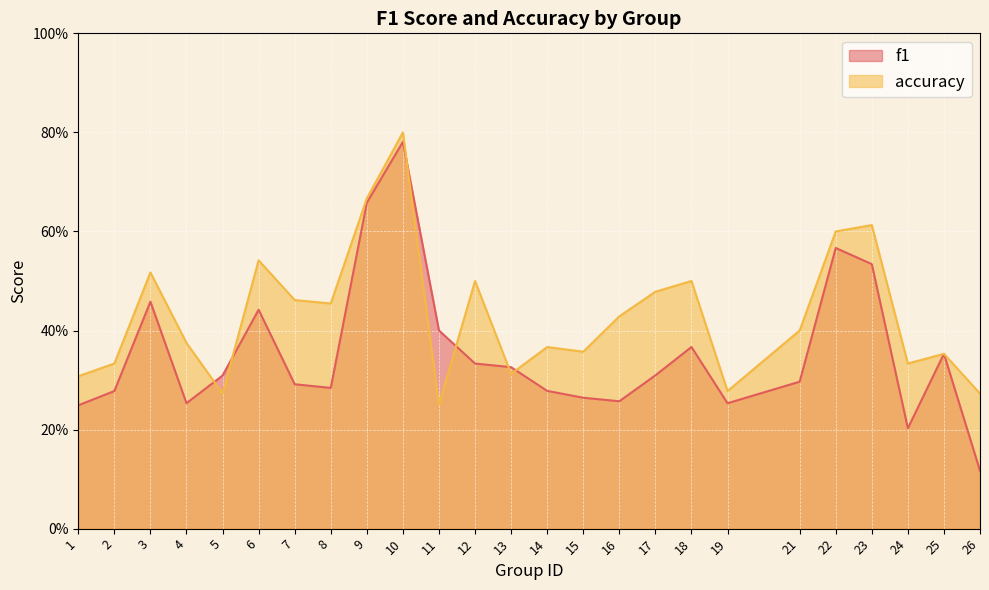

Which series has the widest spread of values?

f1